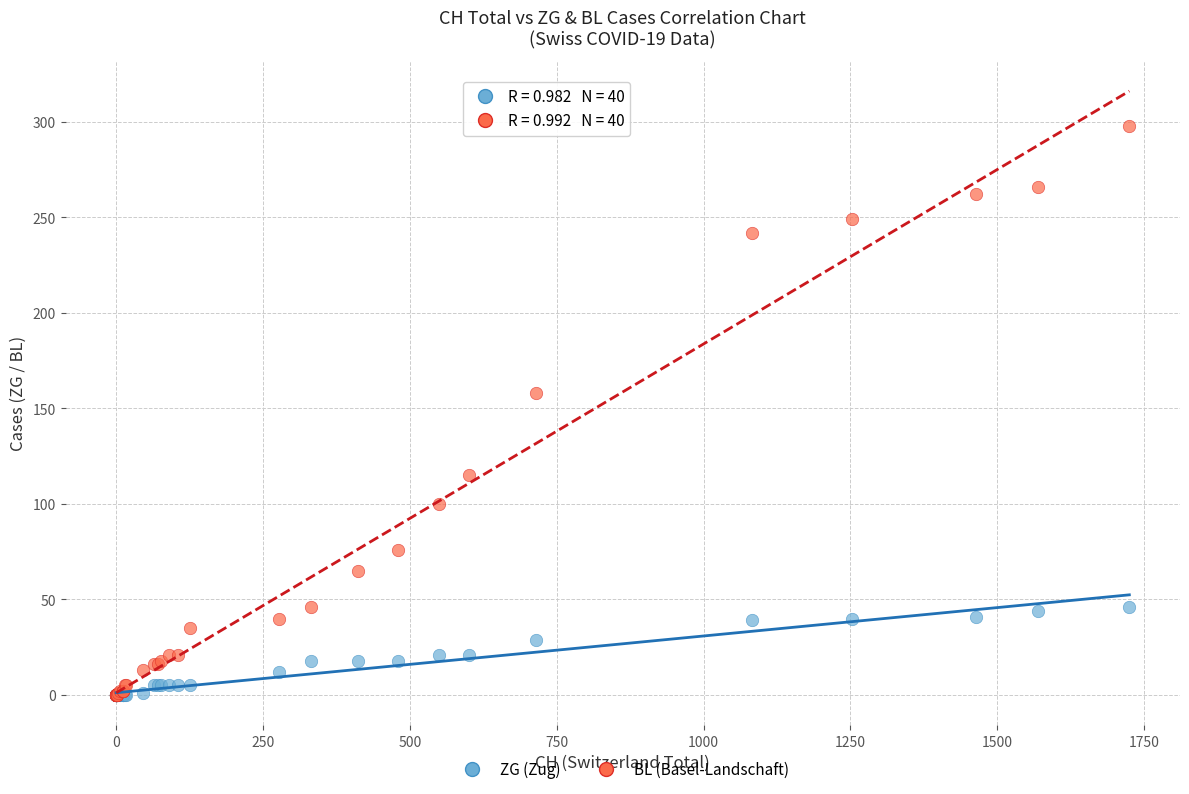

Across all series, what Y value is closest to 149?

158